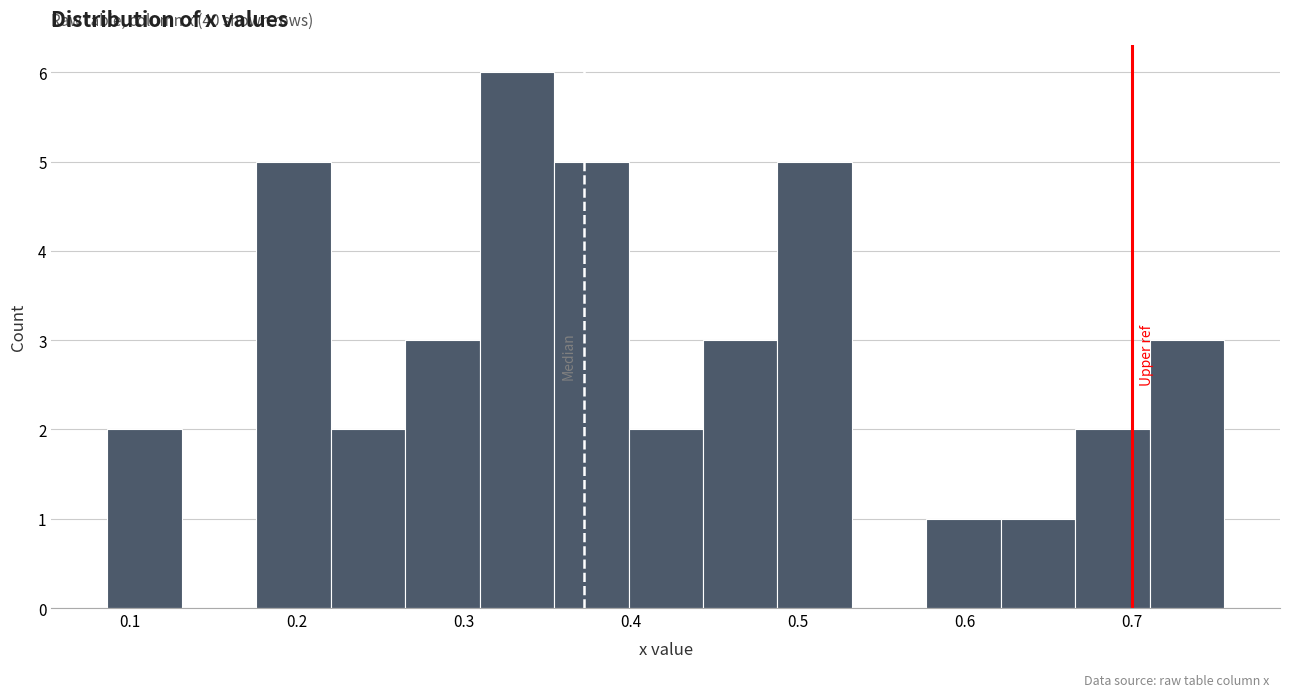

Which range on the x-axis has the tallest bar?

0.31 to 0.35